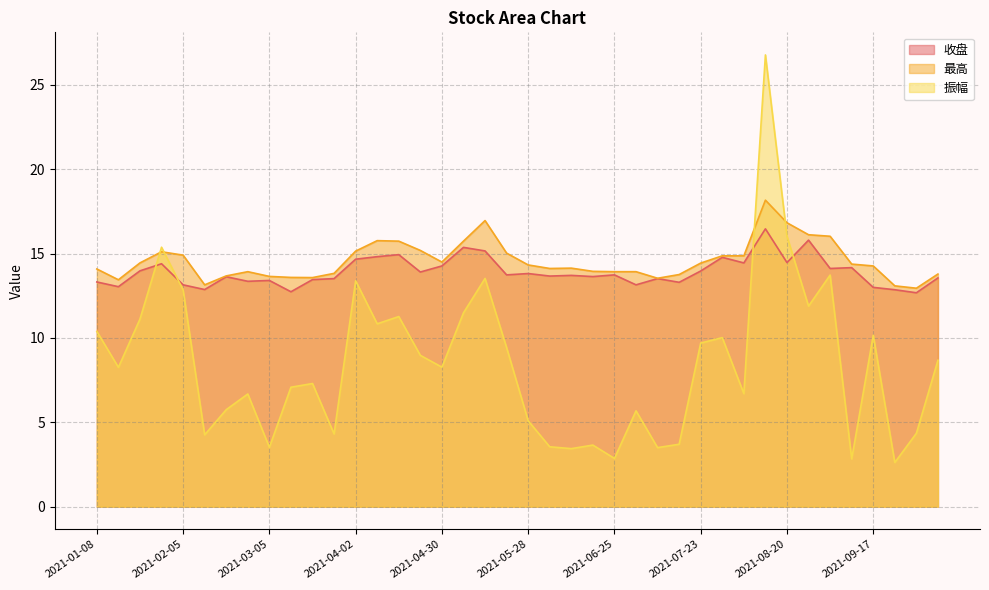

Reading left to right, what are all the values shown in this chart?

收盘: 13.3	13.0	14.0	14.4	13.2	12.9	13.6	13.4	13.4	12.7	13.5	13.5	14.7	14.8	14.9	13.9	14.3	15.4	15.2	13.7	13.8	13.7	13.7	13.6	13.7	13.2	13.5	13.3	14.0	14.8	14.4	16.5	14.5	15.8	14.1	14.2	13.0	12.9	12.7	13.6
最高: 14.1	13.4	14.4	15.1	14.9	13.2	13.7	13.9	13.7	13.6	13.6	13.8	15.2	15.8	15.7	15.2	14.5	15.7	17.0	15.0	14.3	14.1	14.1	13.9	13.9	13.9	13.5	13.8	14.4	14.9	14.9	18.2	16.8	16.1	16.0	14.4	14.3	13.1	12.9	13.8
振幅: 10.4	8.3	11.1	15.4	12.8	4.3	5.8	6.7	3.5	7.1	7.3	4.3	13.4	10.8	11.3	9.0	8.3	11.5	13.5	9.4	5.1	3.5	3.4	3.6	2.9	5.7	3.5	3.7	9.7	10.0	6.7	26.8	16.0	11.9	13.7	2.8	10.2	2.6	4.3	8.7